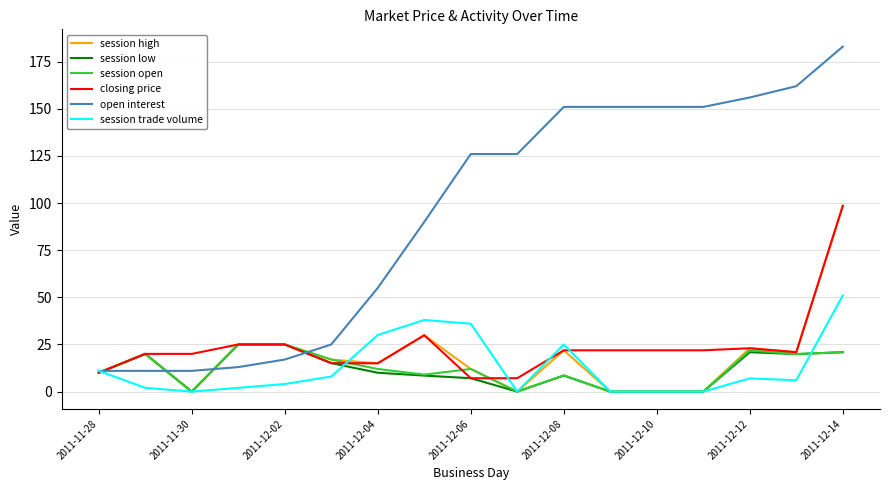

Which series has the largest total across all categories?

open interest